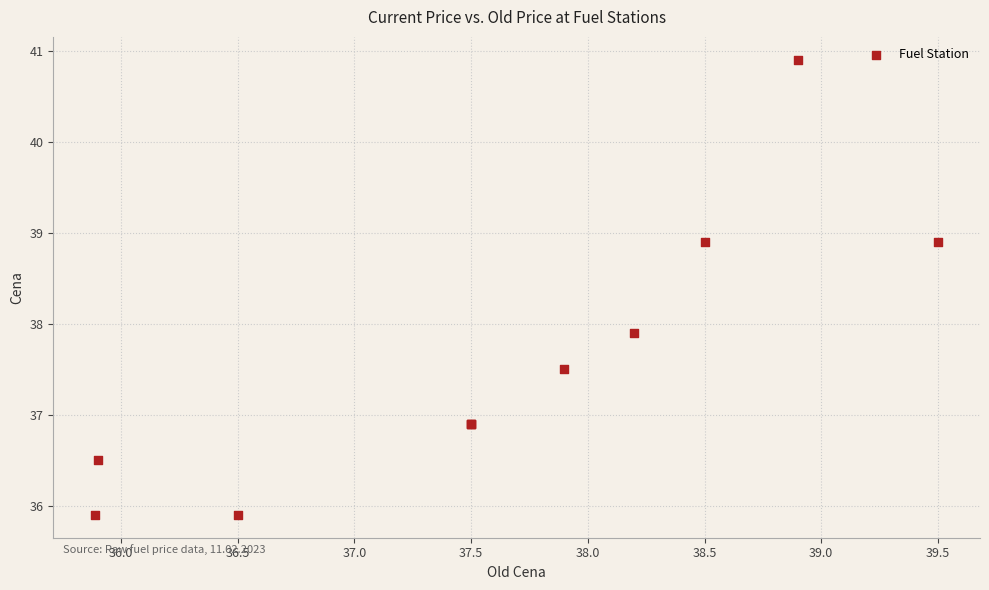

What Y value in the scatter plot is closest to 38?

37.9